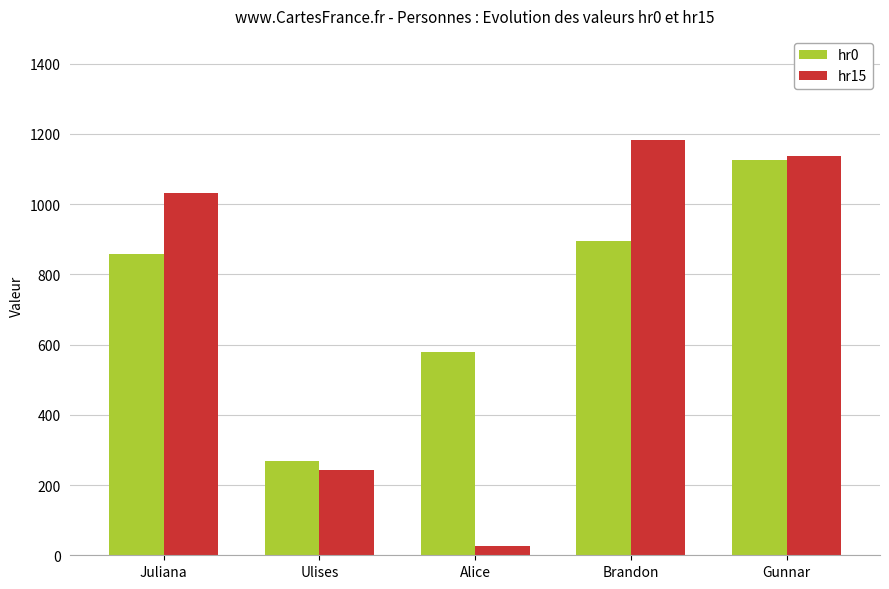

At how many categories does at least one series exceed 351?

4